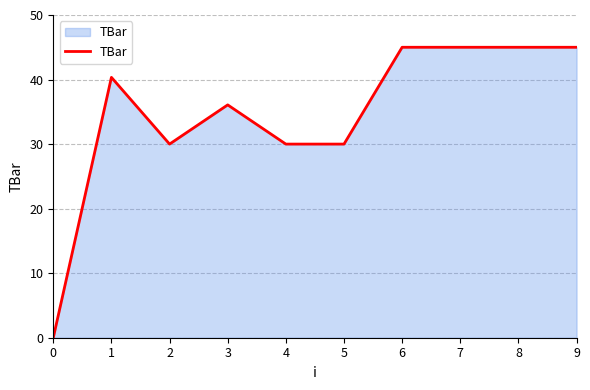

What is the average value?

34.6